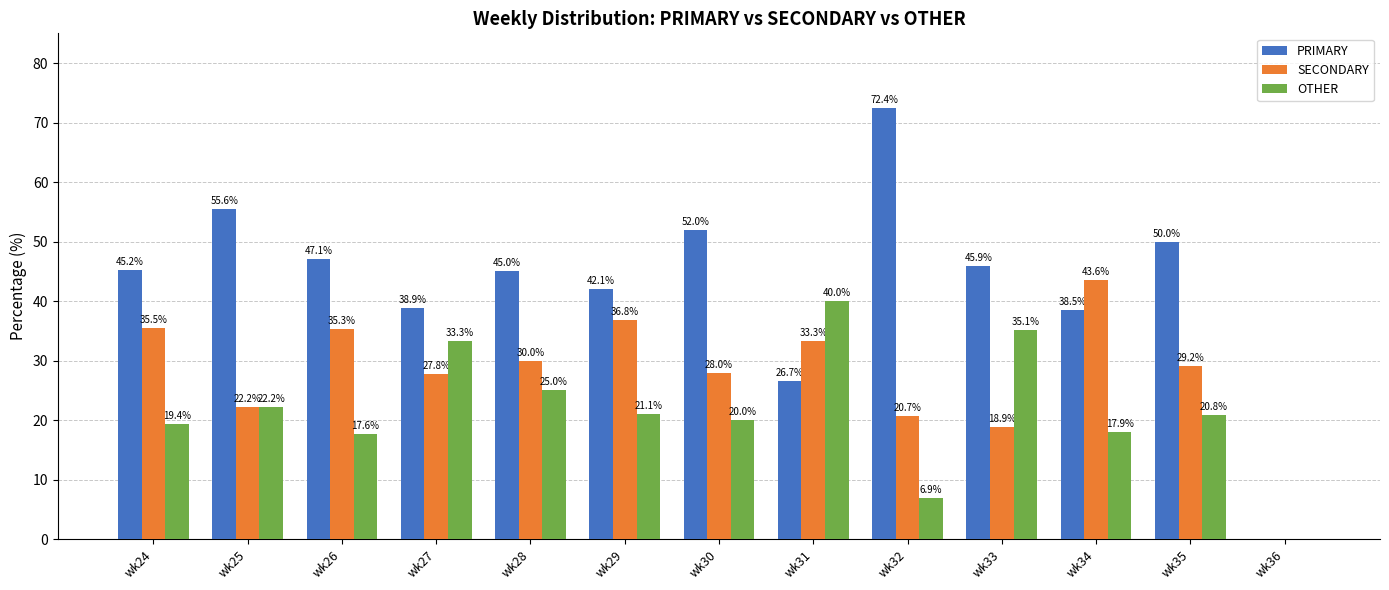

What is the sum of the PRIMARY values at wk25 and wk24?

100.7